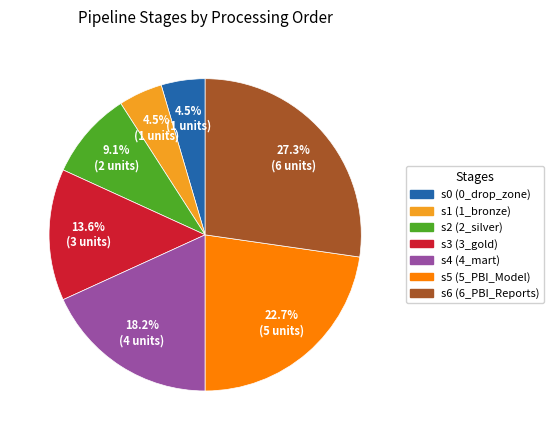

To the nearest percent, what is the difference between the s2 and s4 slice percentages?

9%